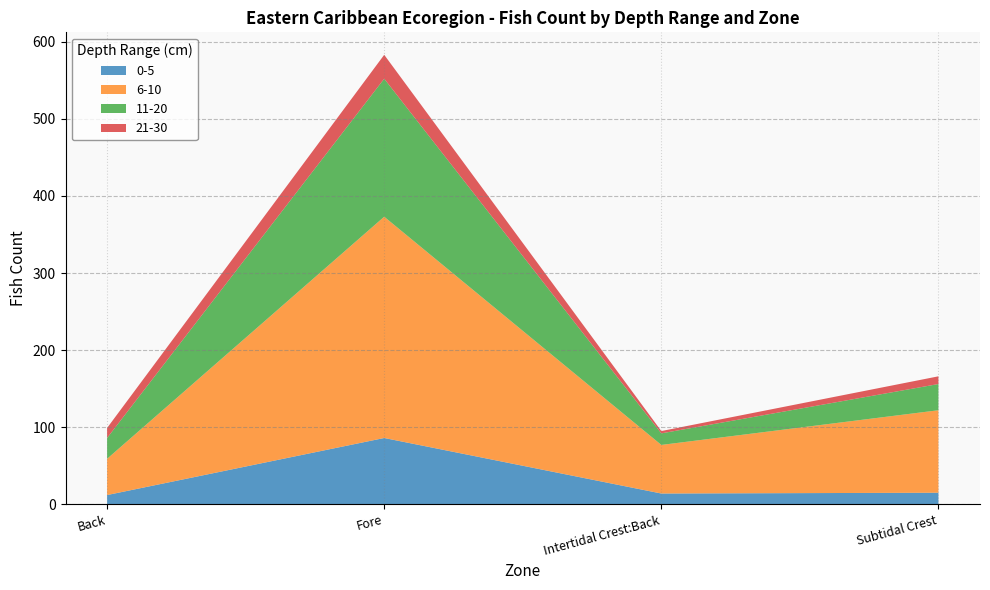

Reading right to left, what are all the values shown in this chart?

NF: Subtidal Crest=166.0	Intertidal Crest:Back=95.0	Fore=584.0	Back=99.0
Lavg: Subtidal Crest=10.1	Intertidal Crest:Back=8.9	Fore=10.5	Back=11.7
0-5: Subtidal Crest=15.0	Intertidal Crest:Back=14.0	Fore=86.0	Back=12.0
6-10: Subtidal Crest=107.0	Intertidal Crest:Back=63.0	Fore=287.0	Back=47.0
11-20: Subtidal Crest=34.0	Intertidal Crest:Back=15.0	Fore=179.0	Back=27.0
21-30: Subtidal Crest=10.0	Intertidal Crest:Back=3.0	Fore=31.0	Back=13.0